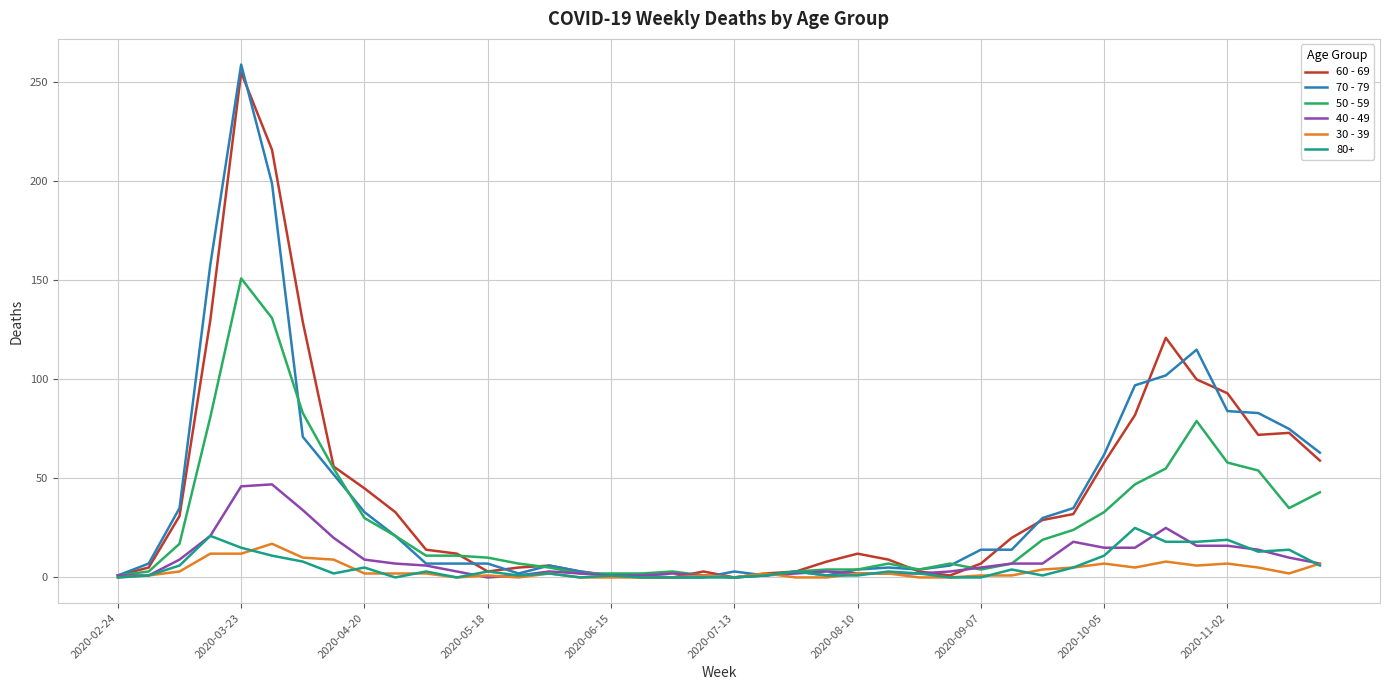

Which series has the largest range (max minus min)?

70 - 79